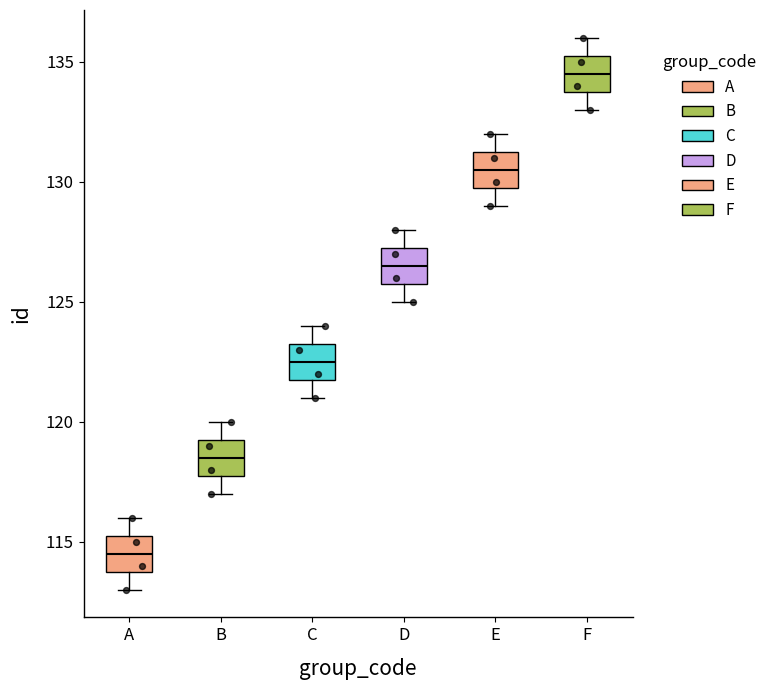

Reading left to right, read every box against the y-axis: the position of its median line, the range the box covers, and the ends of its whiskers. The values are not printed on the chart, so give them approximately, as read against the axis.

A: median 114.5, box 114.0 to 115.5, whiskers 113.0 to 116.0
B: median 118.5, box 118.0 to 119.5, whiskers 117.0 to 120.0
C: median 122.5, box 122.0 to 123.5, whiskers 121.0 to 124.0
D: median 126.5, box 126.0 to 127.5, whiskers 125.0 to 128.0
E: median 130.5, box 130.0 to 131.5, whiskers 129.0 to 132.0
F: median 134.5, box 134.0 to 135.5, whiskers 133.0 to 136.0